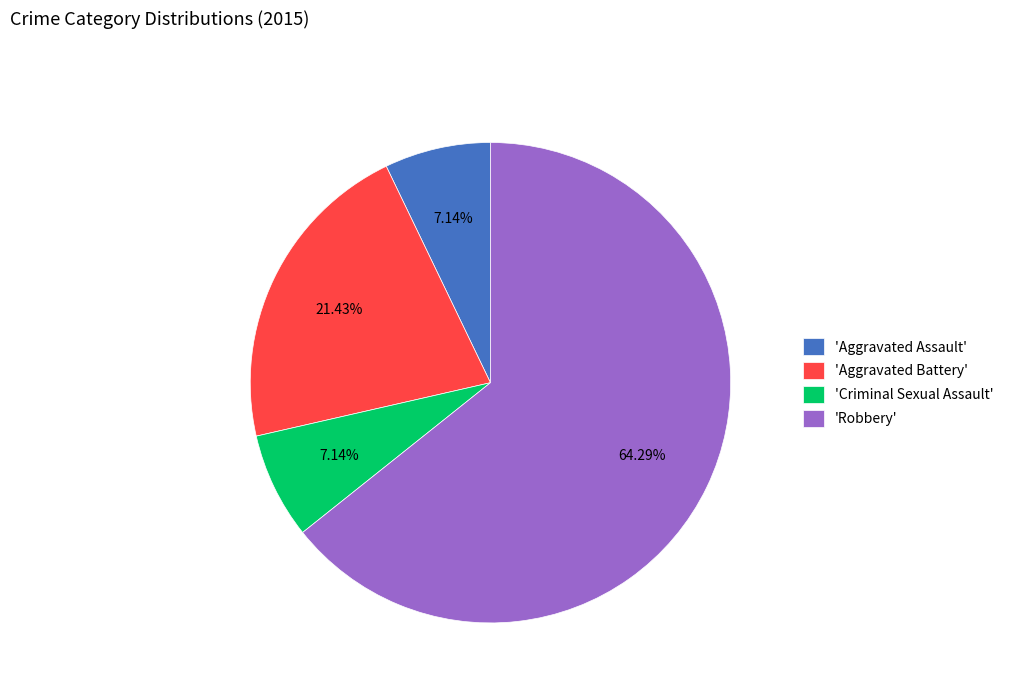

What is the largest slice in the pie chart?

'Robbery'